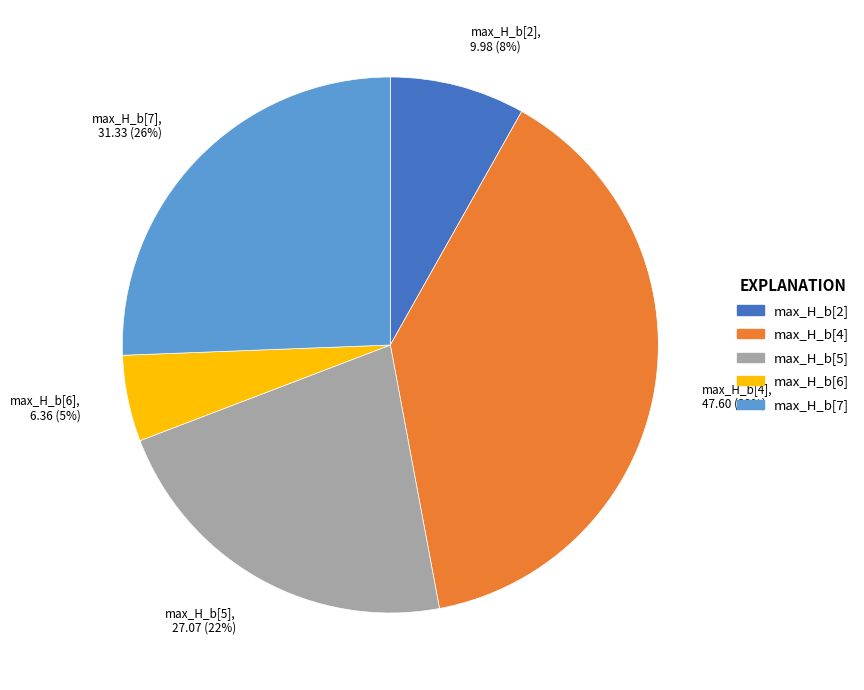

To the nearest percent, what percentage of the pie is max_H_b[2], 9.98 (8%)?

8%